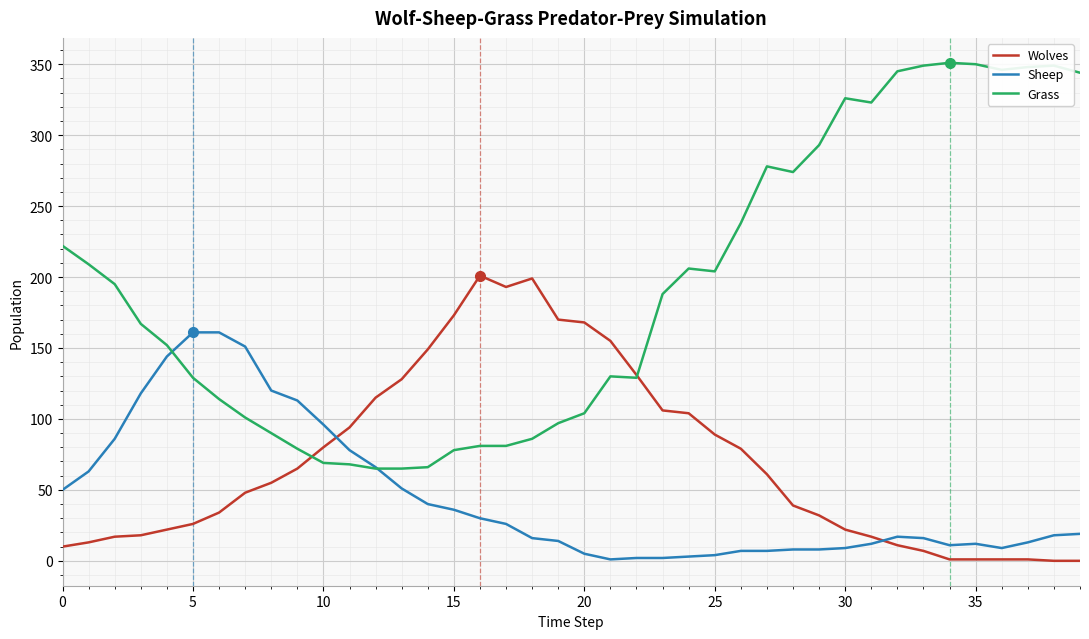

Rank the series by their maximum value, from highest to lowest.

Grass, Wolves, Sheep